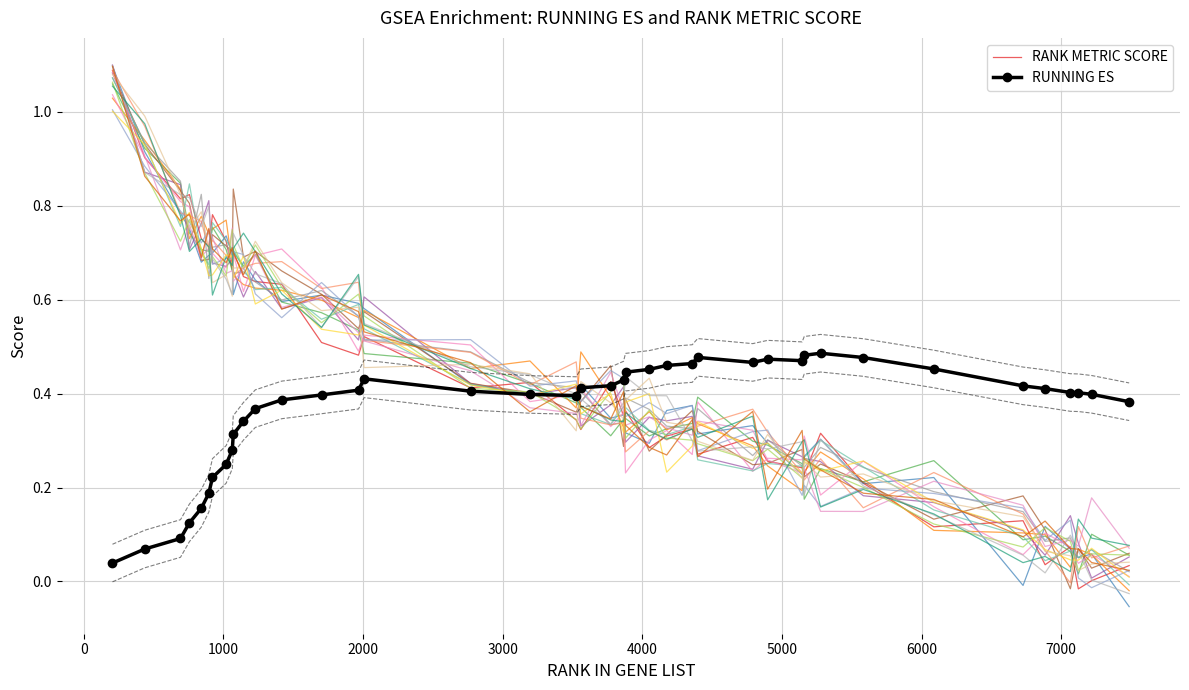

What is the maximum value for RANK METRIC SCORE?

1.1